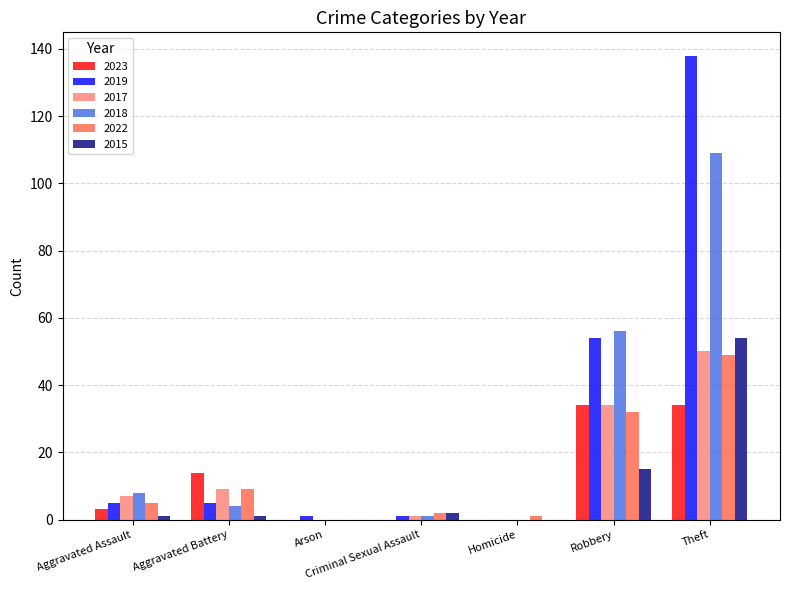

Are the bars horizontal?

No